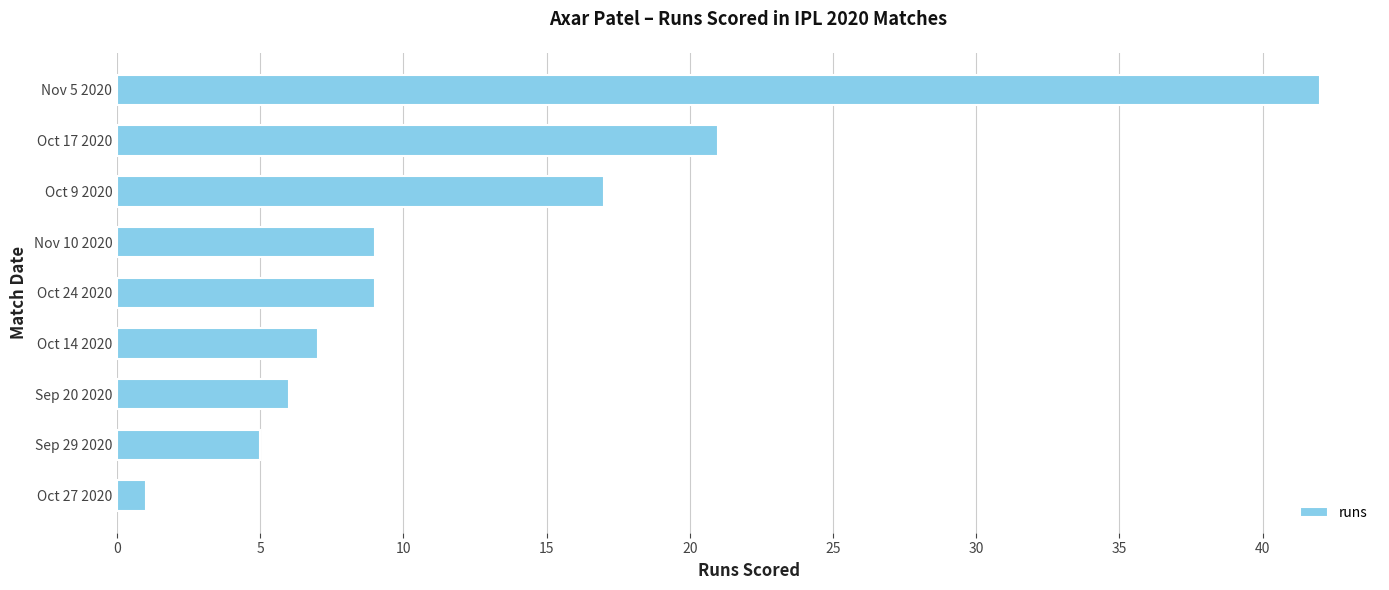

The value at Sep 20 2020 is 1. True or false?

False